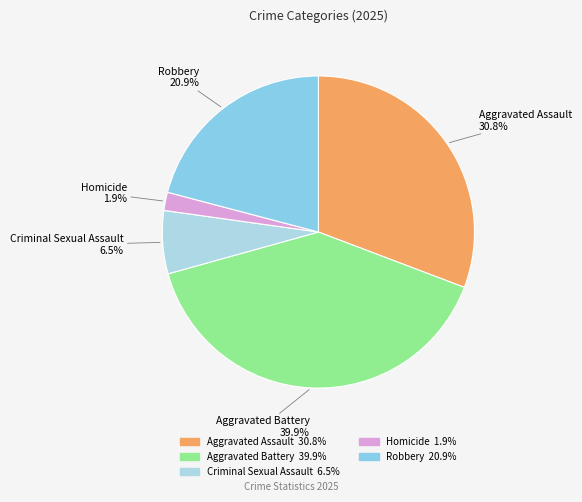

Is Aggravated Assault the majority of the pie?

No